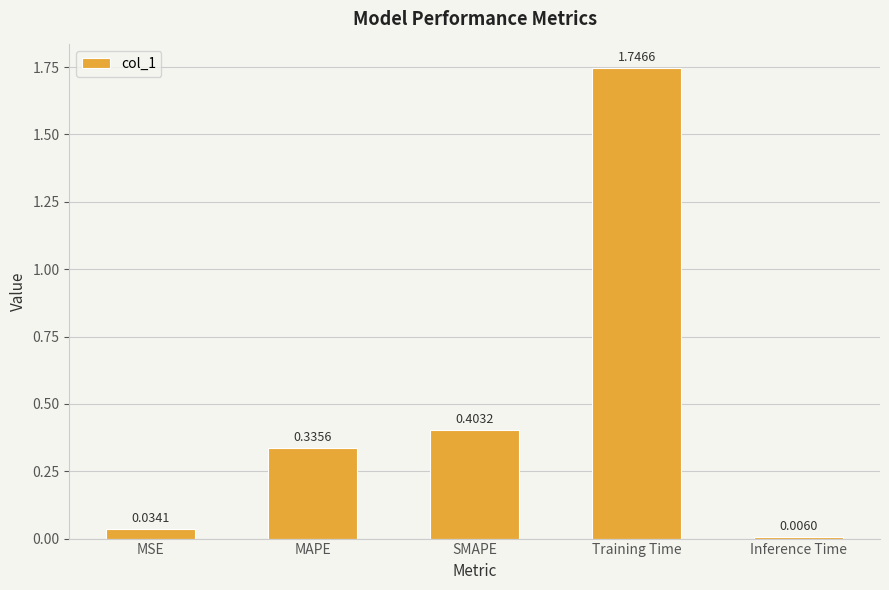

What position from the left is SMAPE?

3